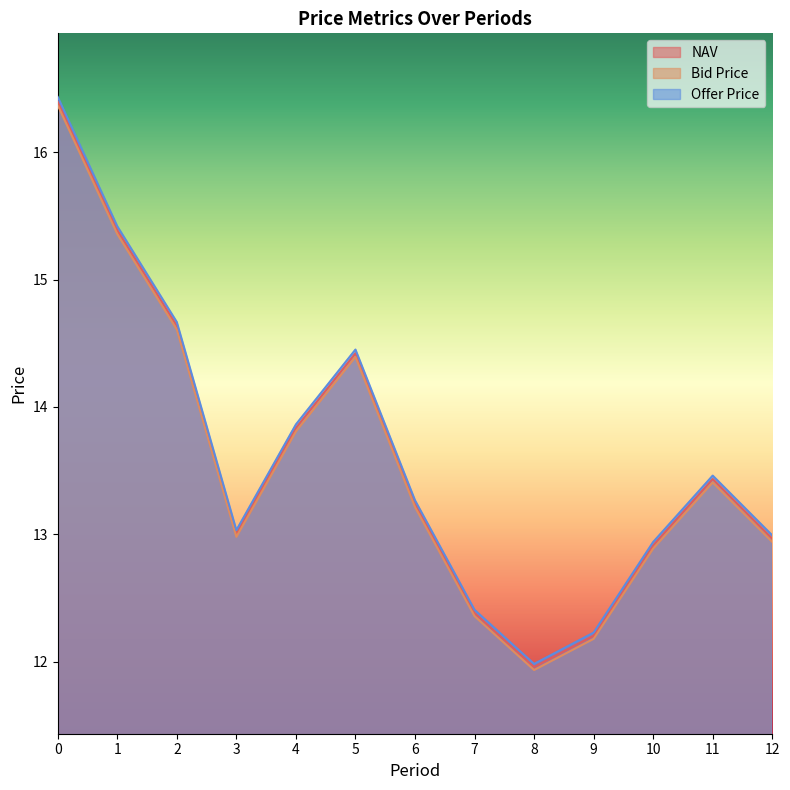

Reading left to right, what are all the values shown in this chart?

NAV: 0=16.4	1=15.4	2=14.6	3=13.0	4=13.8	5=14.4	6=13.2	7=12.4	8=12.0	9=12.2	10=12.9	11=13.4	12=13.0
Bid Price: 0=16.4	1=15.4	2=14.6	3=13.0	4=13.8	5=14.4	6=13.2	7=12.4	8=11.9	9=12.2	10=12.9	11=13.4	12=12.9
Offer Price: 0=16.4	1=15.4	2=14.7	3=13.0	4=13.9	5=14.5	6=13.3	7=12.4	8=12.0	9=12.2	10=12.9	11=13.5	12=13.0